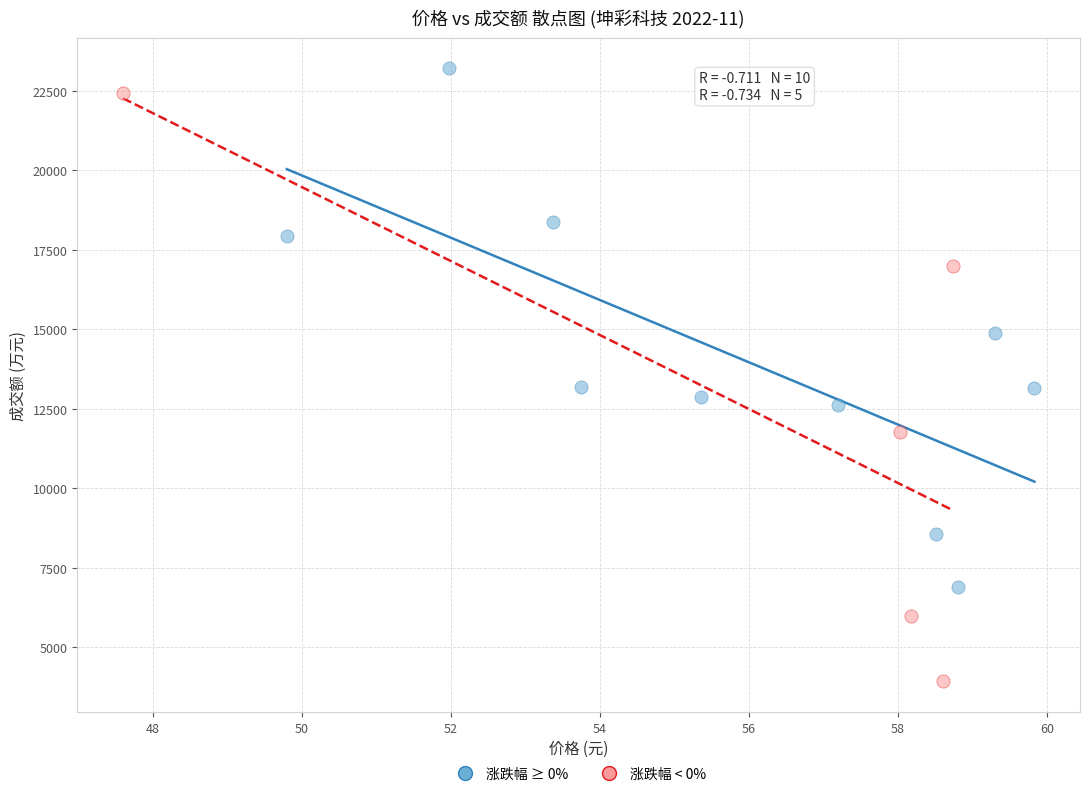

What are all the series names shown in the legend?

涨跌幅 ≥ 0%, 涨跌幅 < 0%